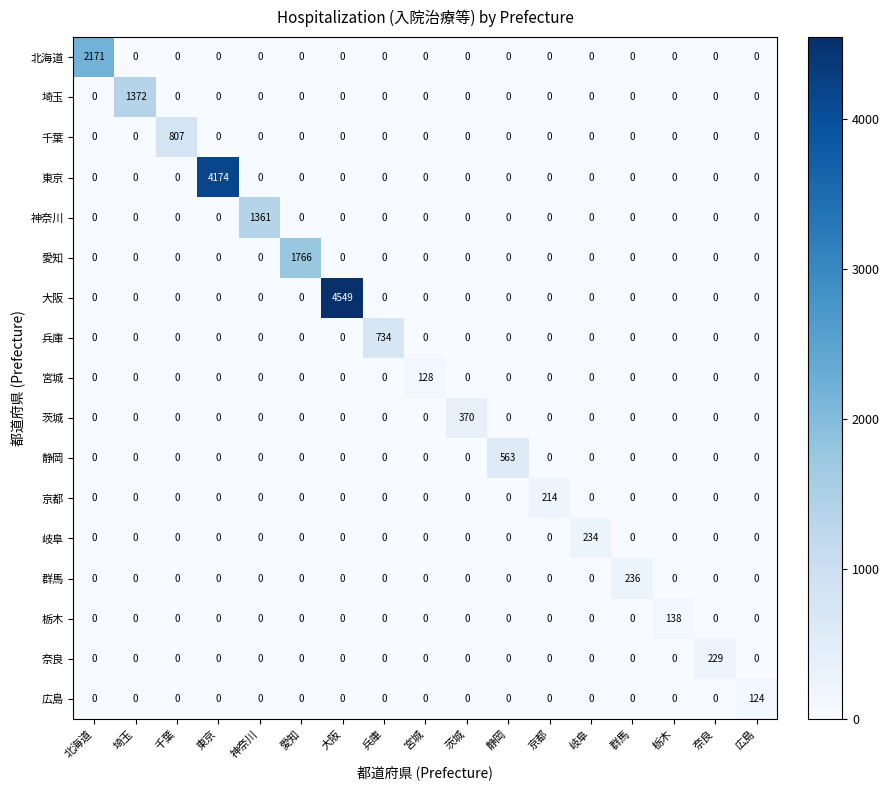

Rank the series by their maximum value, from lowest to highest.

広島, 宮城, 栃木, 京都, 奈良, 岐阜, 群馬, 茨城, 静岡, 兵庫, 千葉, 神奈川, 埼玉, 愛知, 北海道, 東京, 大阪